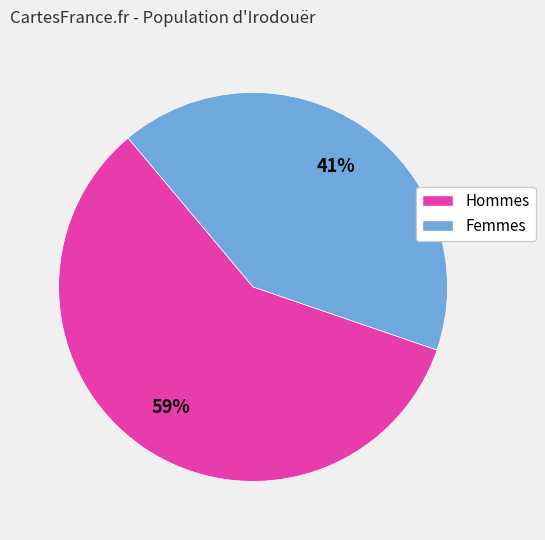

Is there any slice that represents more than half of the pie?

Yes